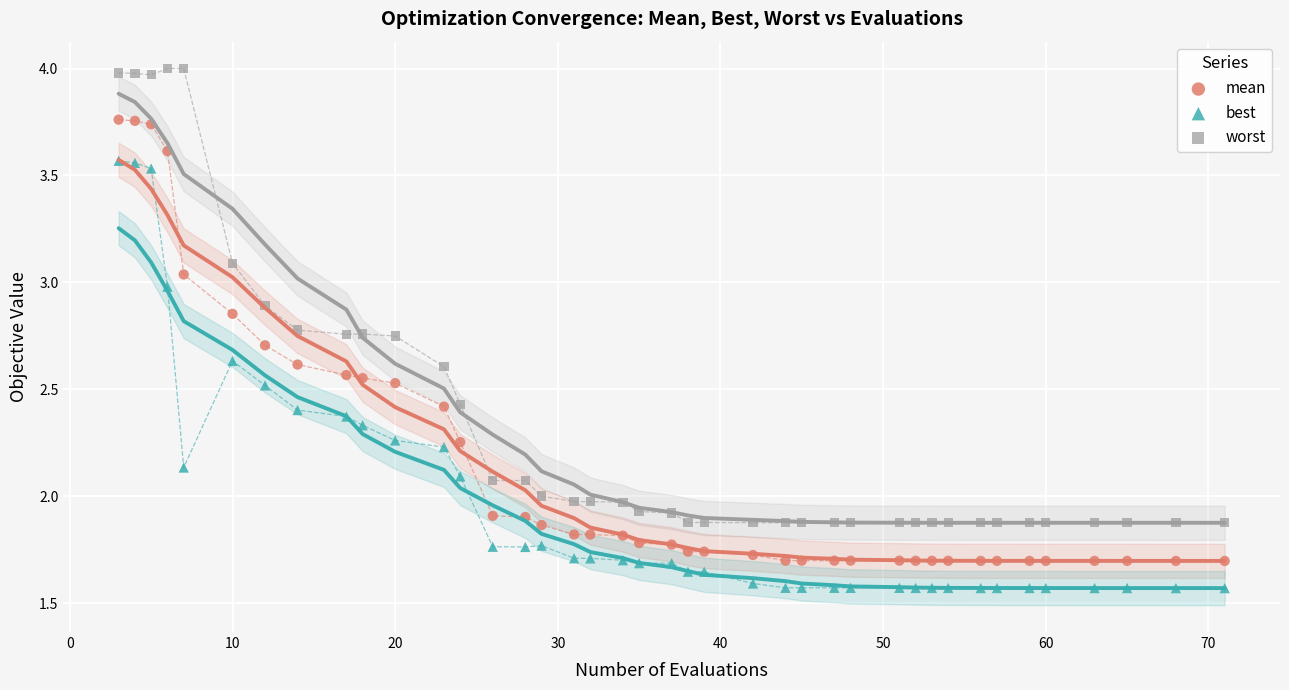

What is the X range (max minus min) for the scatter plot?

68.0